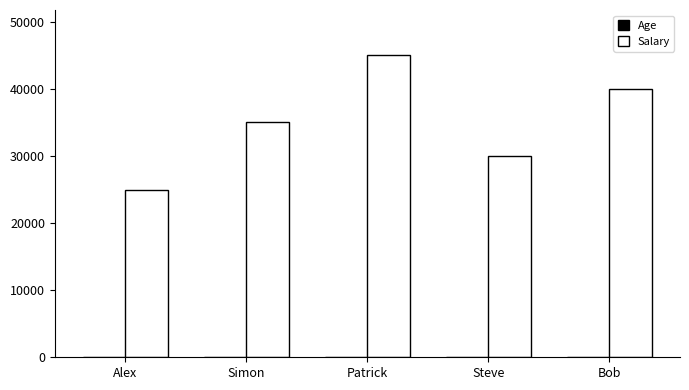

Which label corresponds to the largest value in the chart?

Patrick